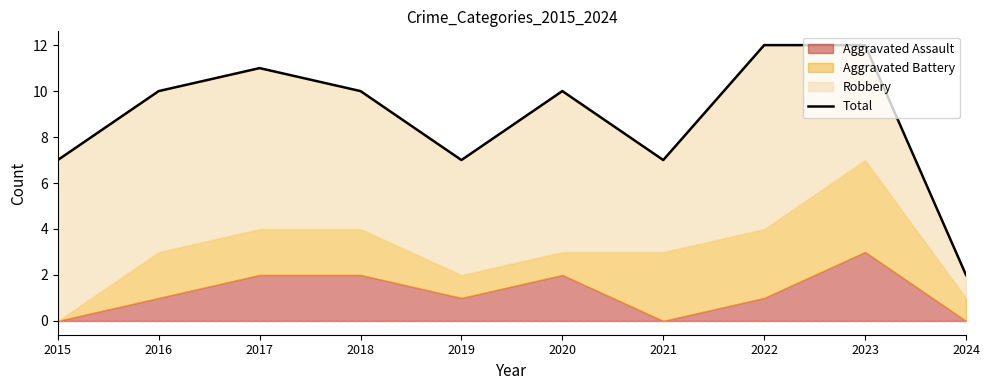

Reading right to left, list all the values displayed in this chart.

2	12	12	7	10	7	10	11	10	7